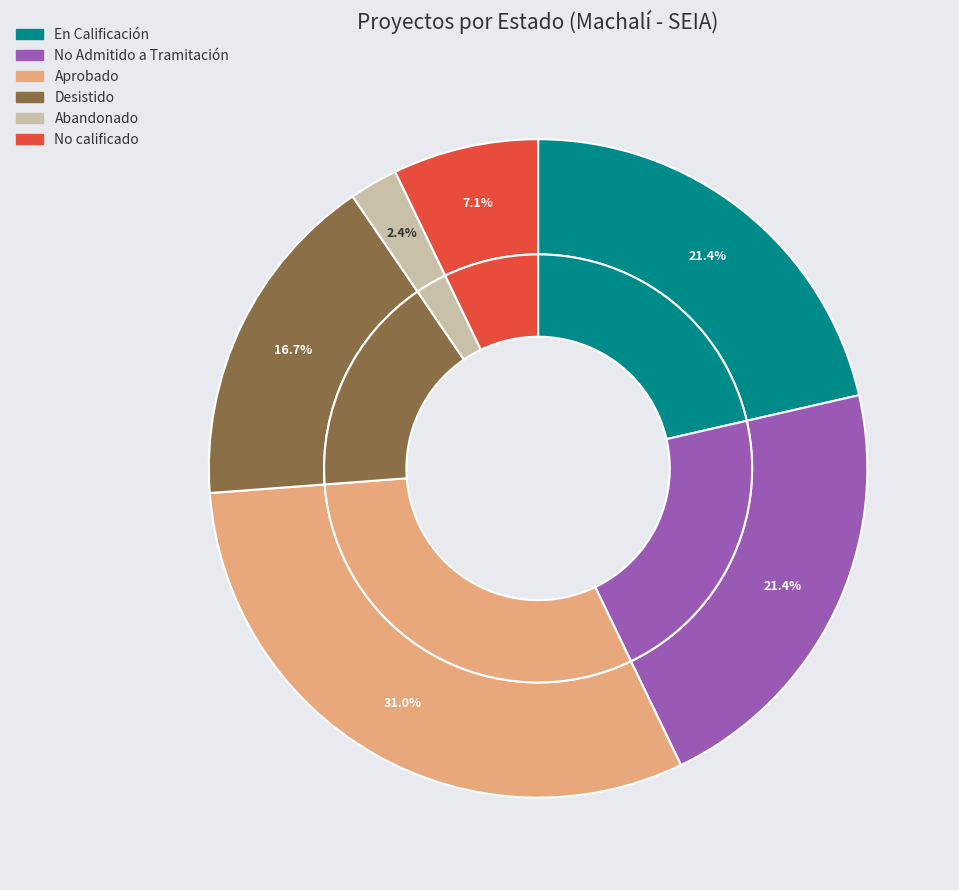

Combined, do En Calificación and Desistido account for over 50%?

No